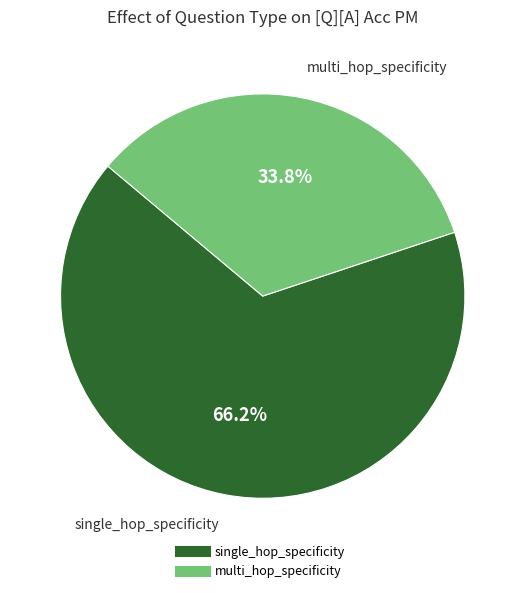

Is there any slice that represents more than half of the pie?

Yes